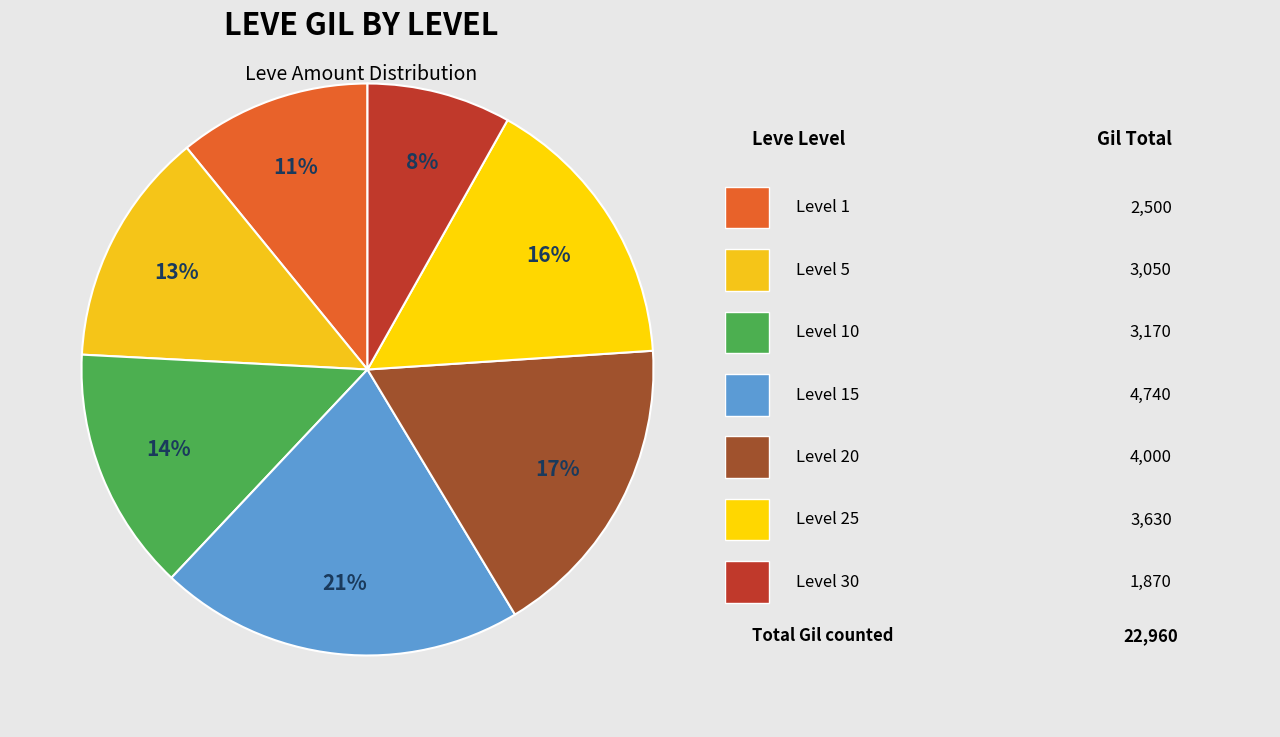

How many segments does this pie chart have?

7